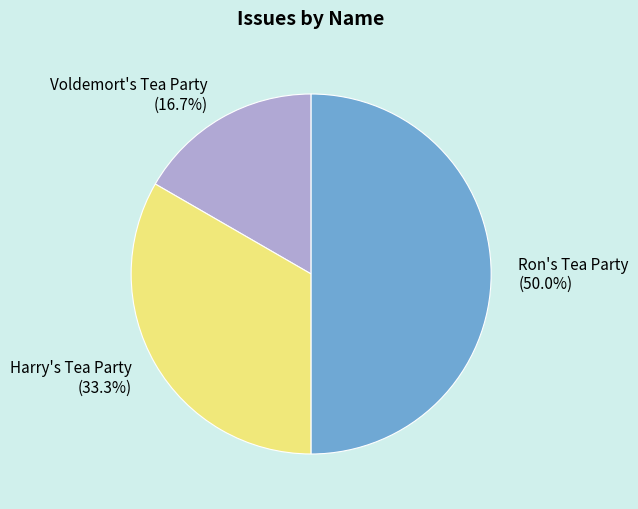

The Voldemort's Tea Party slice represents 17% of the pie. True or false?

True